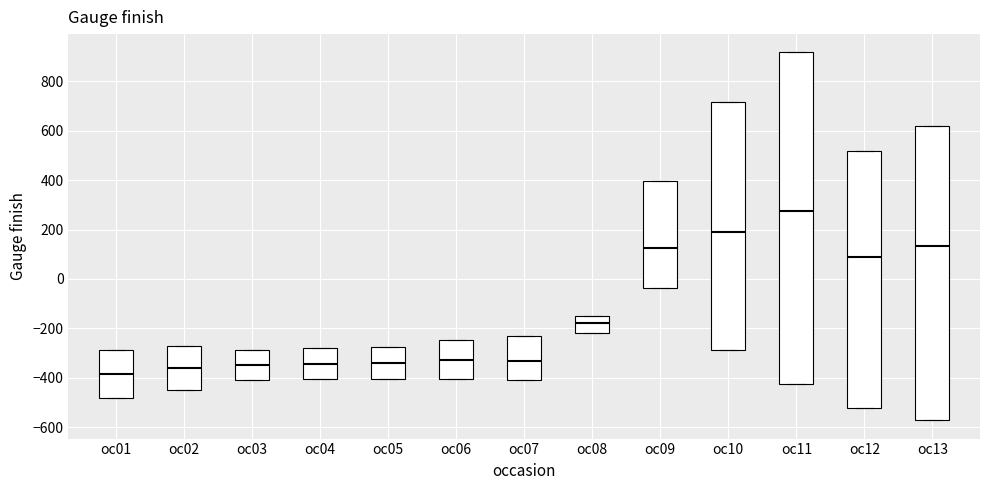

Reading left to right, read every box against the y-axis: the position of its median line, the range the box covers, and the ends of its whiskers. The values are not printed on the chart, so give them approximately, as read against the axis.

oc01: median -380, box -480 to -280, whiskers -480 to -280
oc02: median -360, box -440 to -280, whiskers -440 to -280
oc03: median -340, box -420 to -280, whiskers -420 to -280
oc04: median -340, box -400 to -280, whiskers -400 to -280
oc05: median -340, box -400 to -280, whiskers -400 to -280
oc06: median -320, box -400 to -240, whiskers -400 to -240
oc07: median -340, box -400 to -220, whiskers -400 to -220
oc08: median -180, box -220 to -160, whiskers -220 to -160
oc09: median 120, box -40 to 400, whiskers -40 to 400
oc10: median 200, box -280 to 720, whiskers -280 to 720
oc11: median 280, box -420 to 920, whiskers -420 to 920
oc12: median 80, box -520 to 520, whiskers -520 to 520
oc13: median 140, box -580 to 620, whiskers -580 to 620